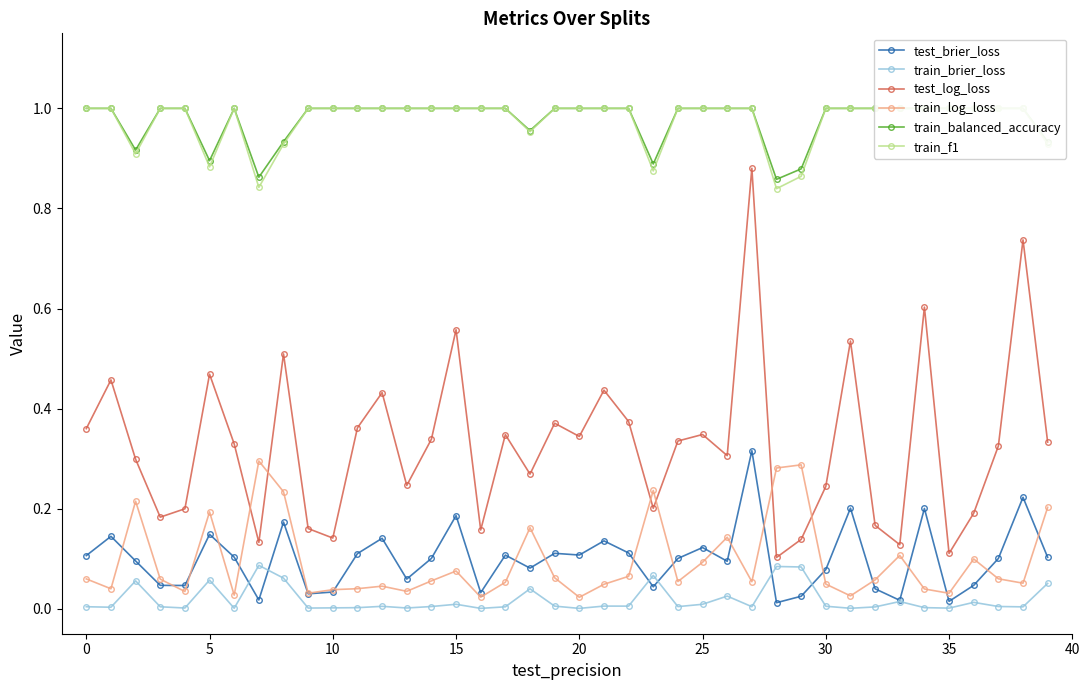

What are all the series names shown in the legend?

test_brier_loss, train_brier_loss, test_log_loss, train_log_loss, train_balanced_accuracy, train_f1